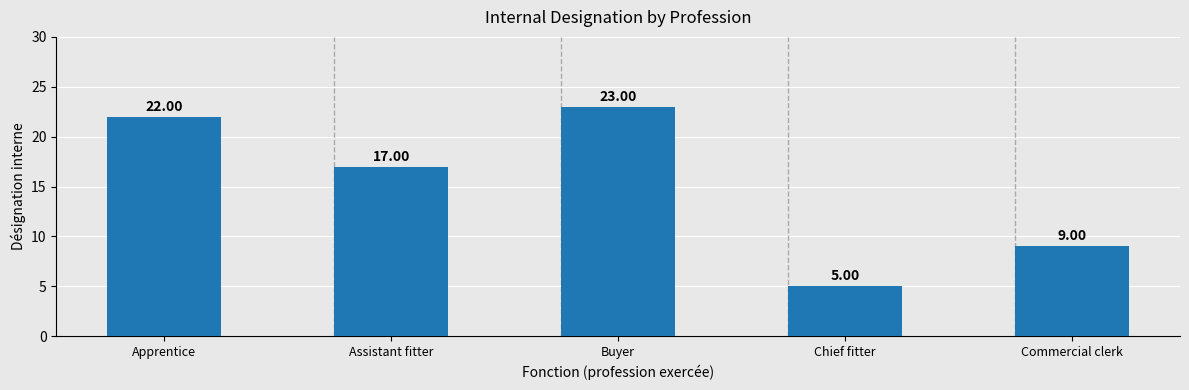

Count the number of categories in the chart.

5